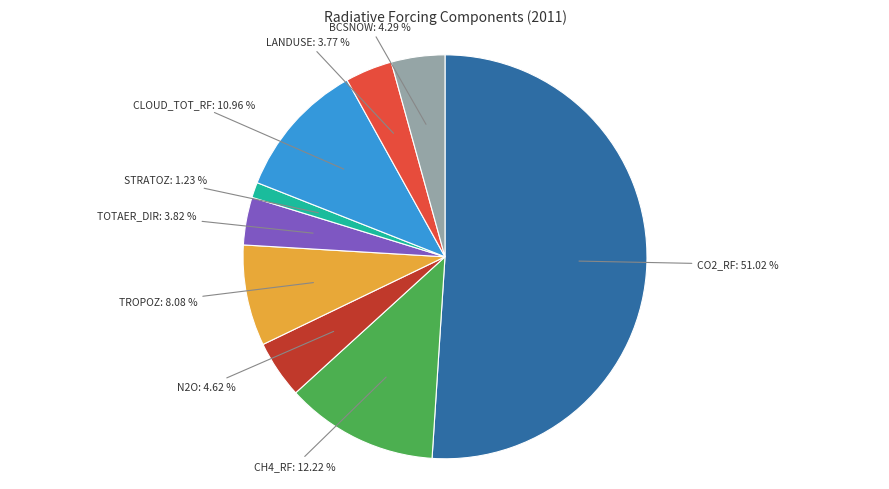

How many slices are in this pie chart?

9